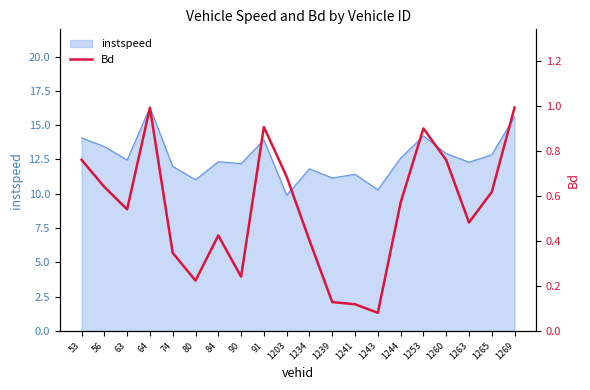

The chart shows a value of 0.3 at 74. True or false?

True